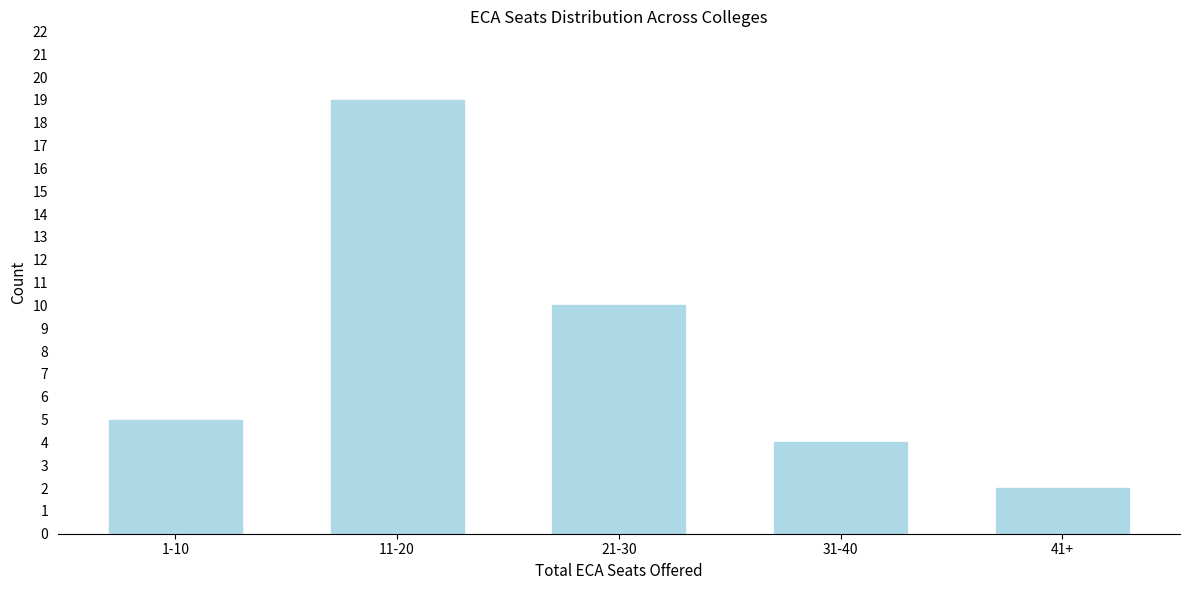

Reading left to right, transcribe all the data shown in this chart.

1-10=5	11-20=19	21-30=10	31-40=4	41+=2